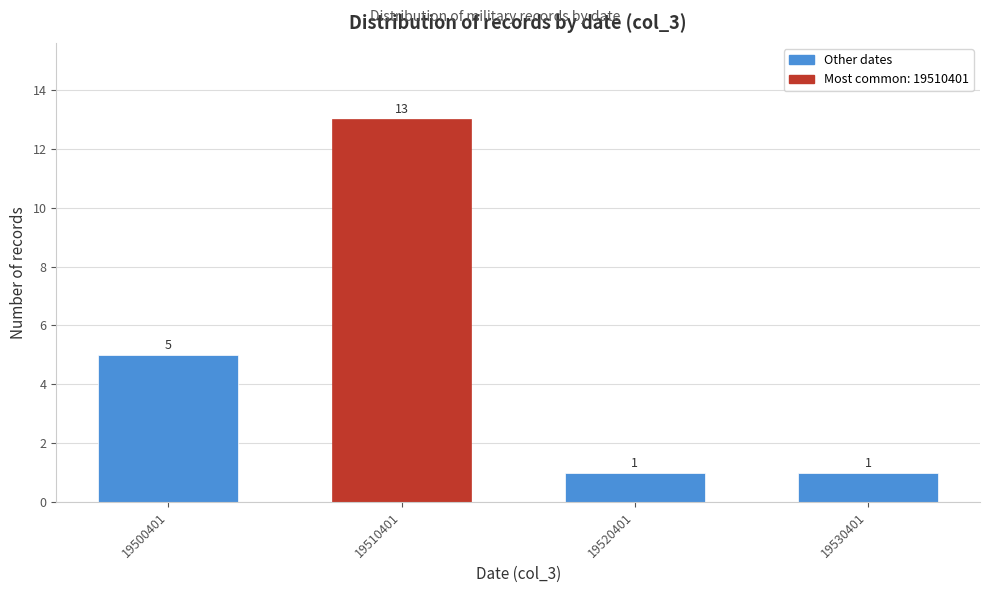

Reading left to right, what are all the values shown in this chart?

5	13	1	1